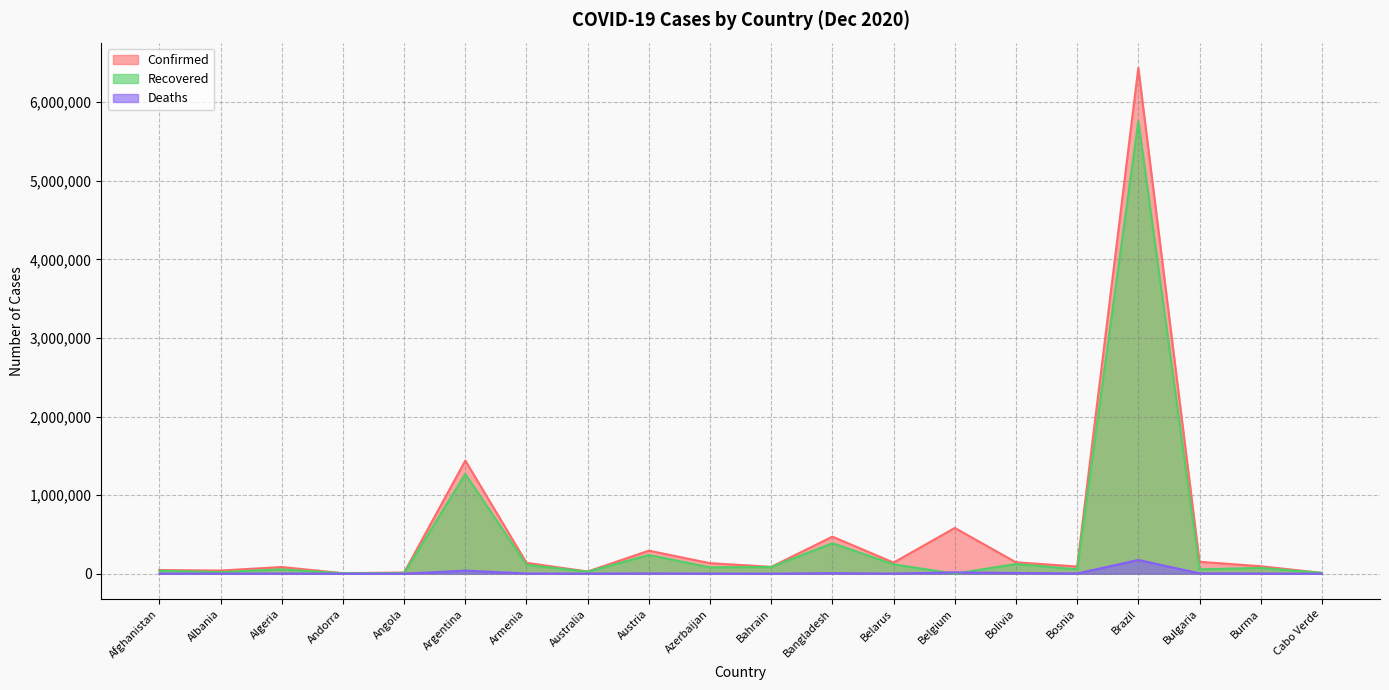

How many interior local peaks does the Confirmed series have?

6